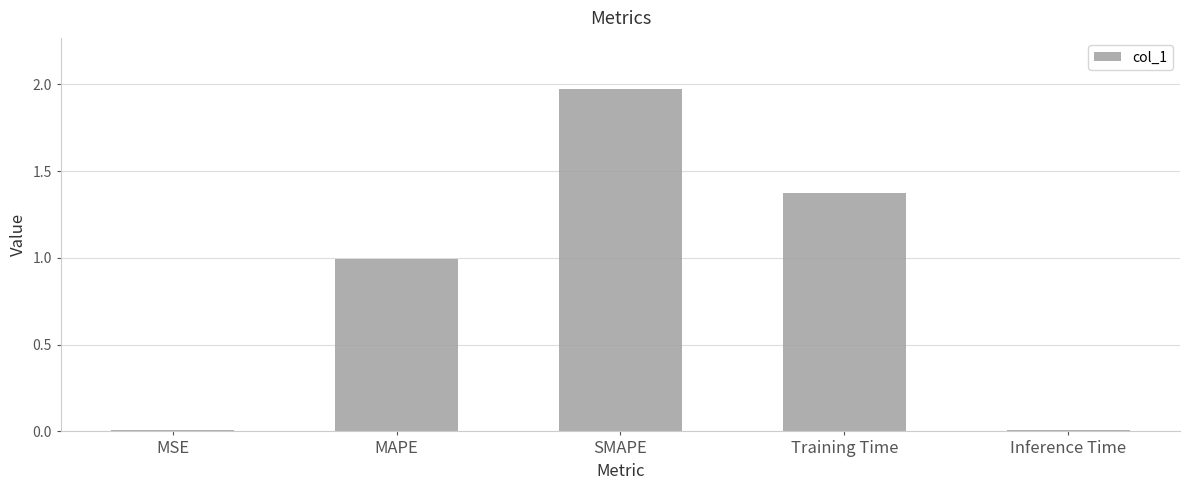

Are the bars grouped side by side (vs. stacked)?

No